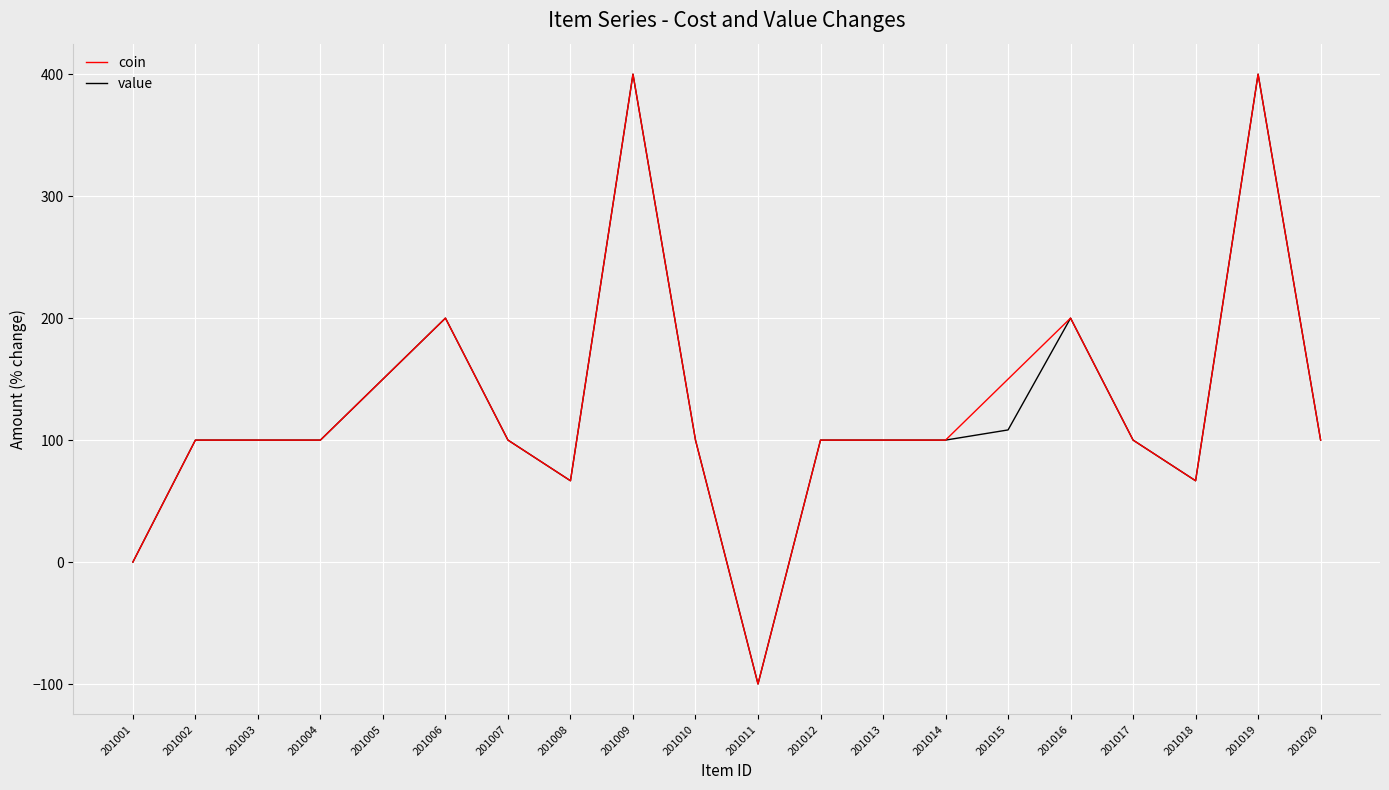

Which series has the largest range (max minus min)?

coin